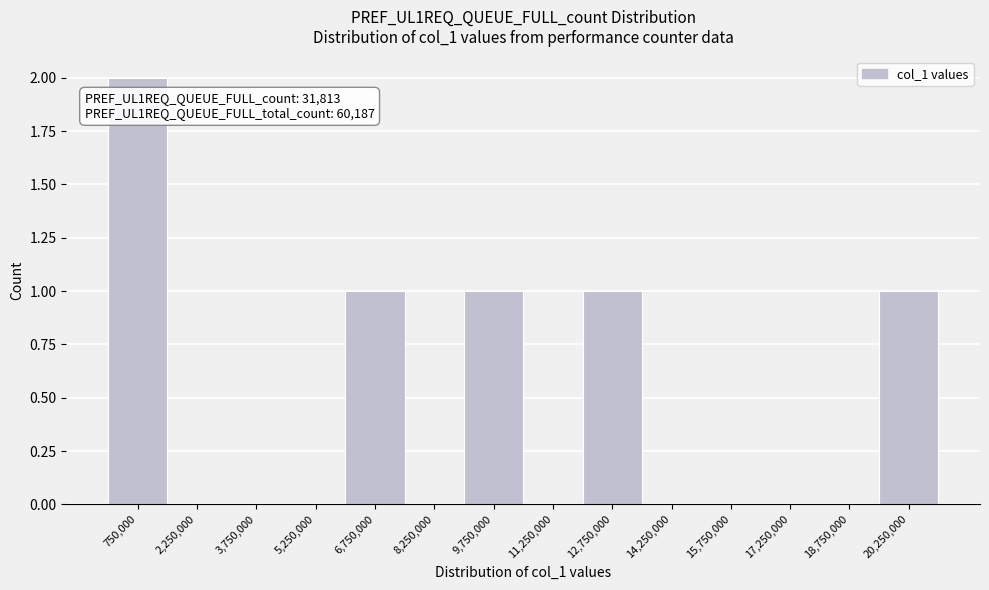

Which range on the x-axis has the tallest bar?

0 to 1500000